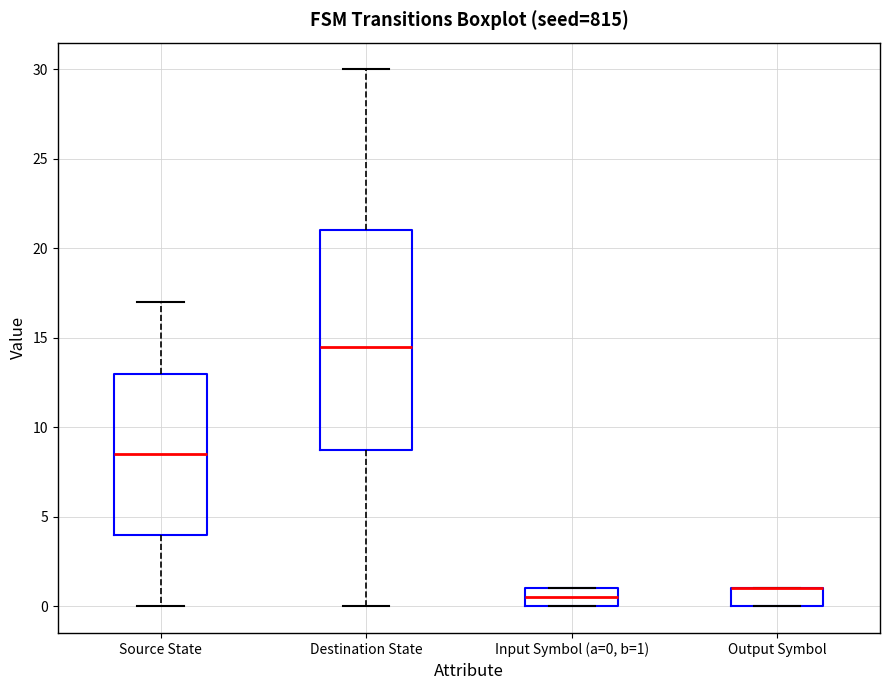

Reading left to right, read every box against the y-axis: the position of its median line, the range the box covers, and the ends of its whiskers. The values are not printed on the chart, so give them approximately, as read against the axis.

Source State: median 8.5, box 4.0 to 13.0, whiskers 0.0 to 17.0
Destination State: median 14.5, box 9.0 to 21.0, whiskers 0.0 to 30.0
Input Symbol (a=0, b=1): median 0.5, box 0.0 to 1.0, whiskers 0.0 to 1.0
Output Symbol: median 1.0 (drawn on the box's upper edge), box 0.0 to 1.0, whiskers 0.0 to 1.0